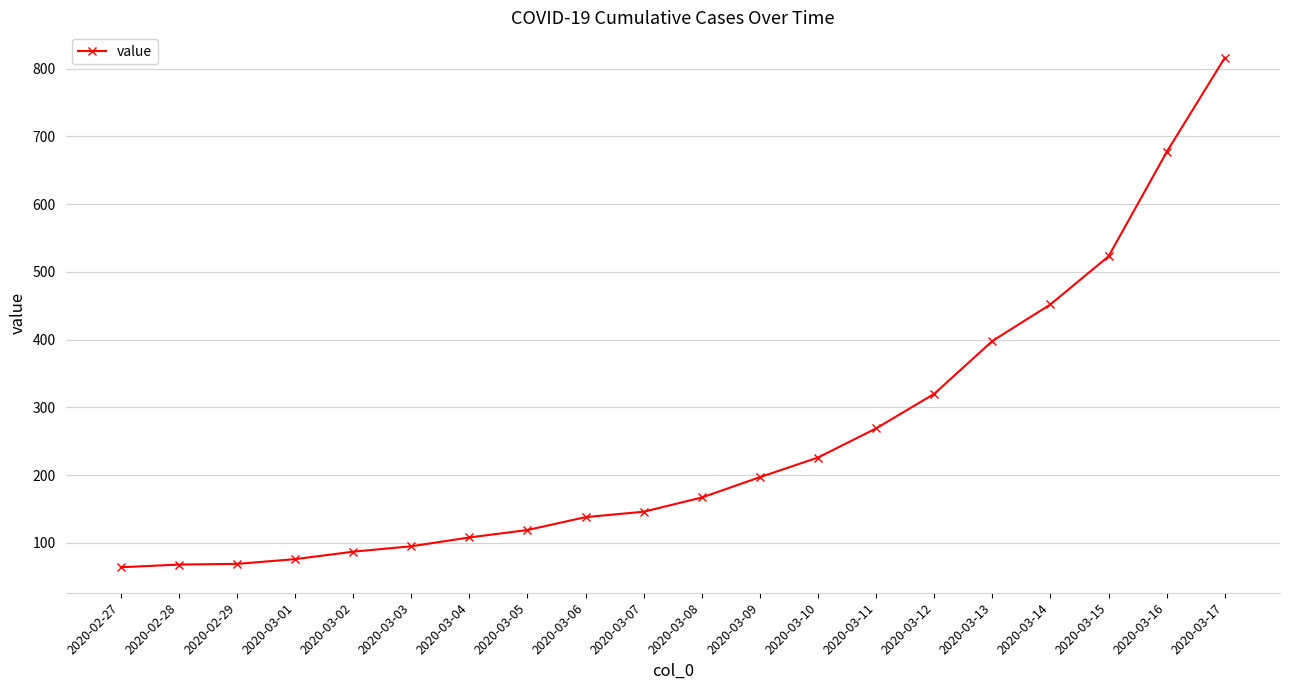

The chart shows a value of 64 at 2020-02-27. True or false?

True